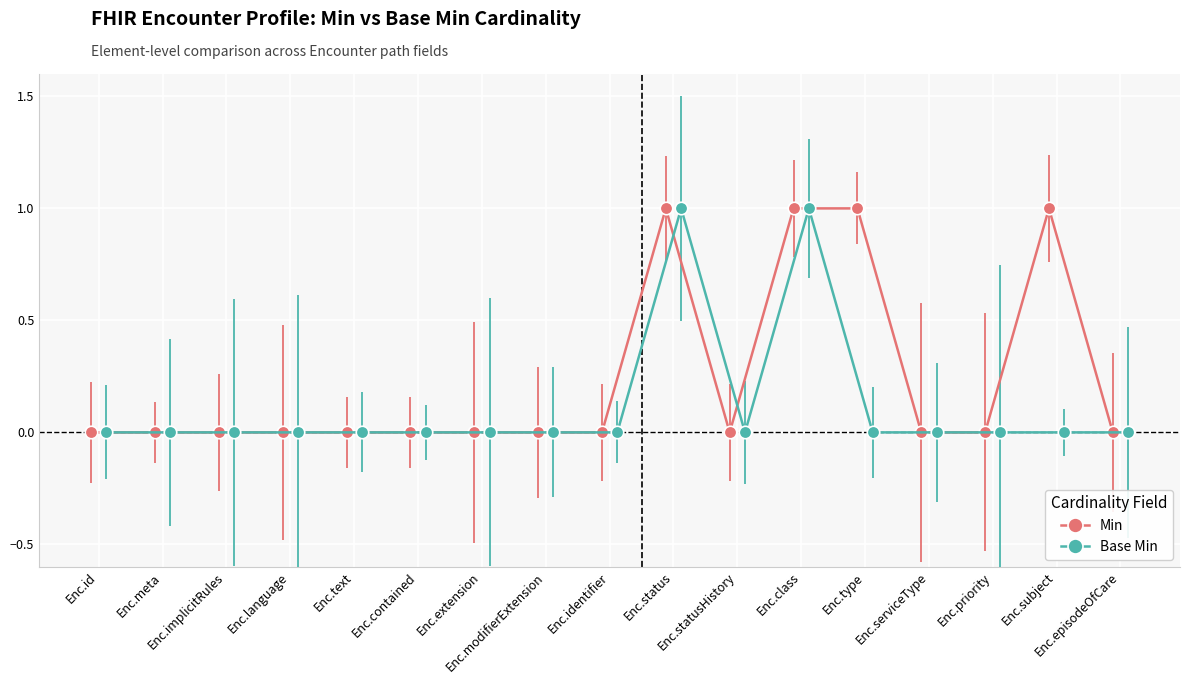

Reading right to left, what are all the values shown in this chart?

Min: 0	1	0	0	1	1	0	1	0	0	0	0	0	0	0	0	0
Base Min: 0	0	0	0	0	1	0	1	0	0	0	0	0	0	0	0	0